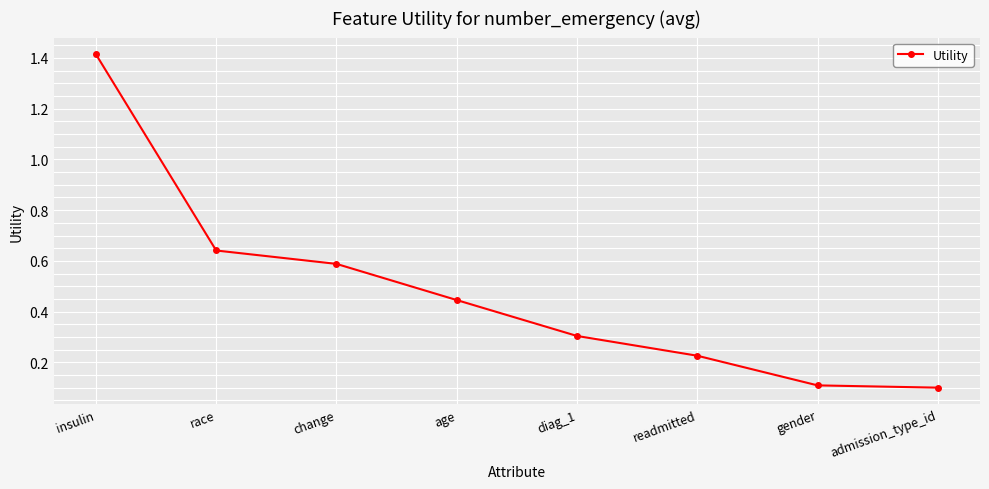

What is the sum of all values?

3.8